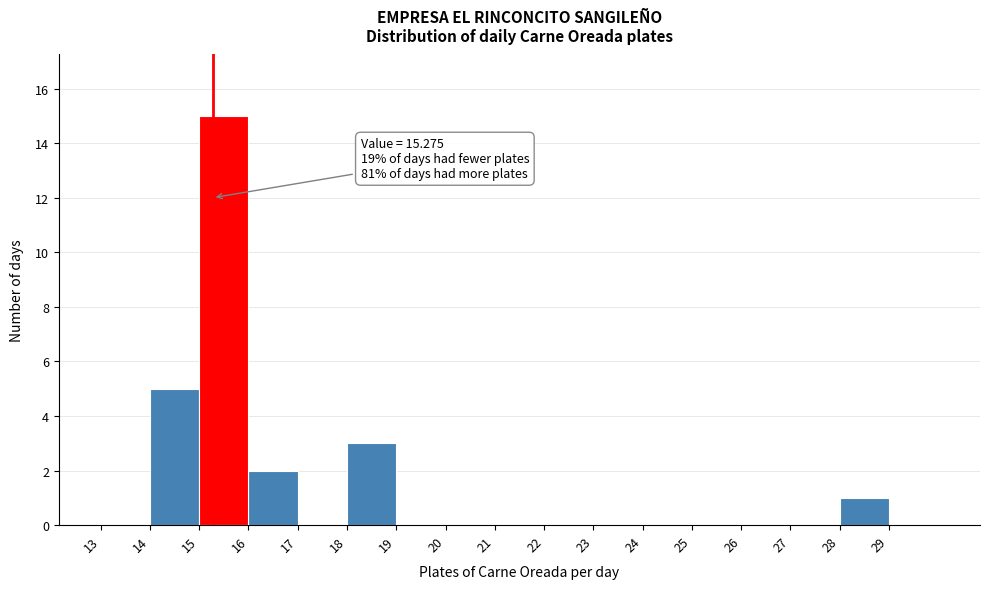

Over which range of the x-axis is the bar tallest?

15 to 16